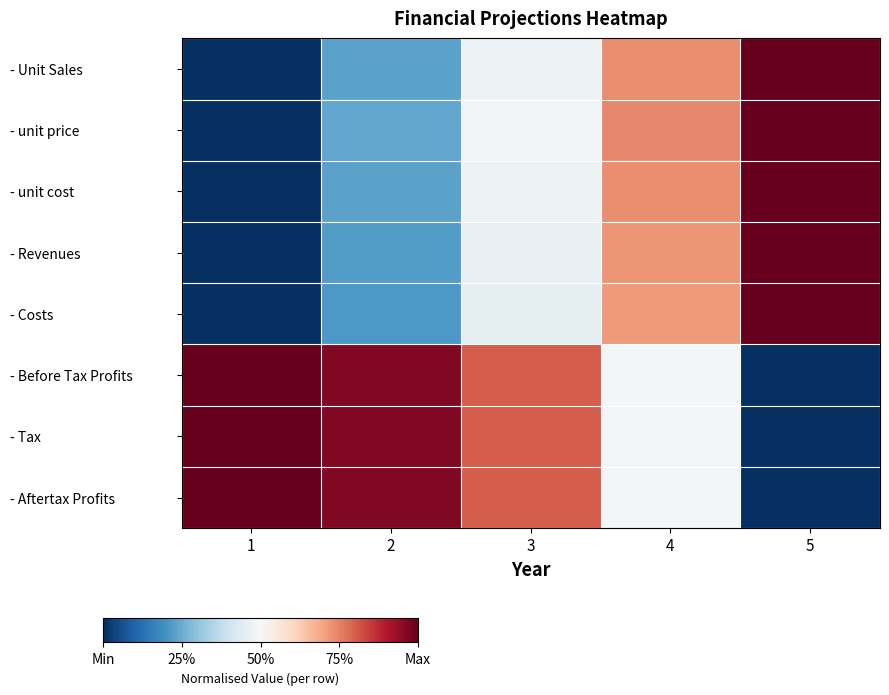

Reading left to right, transcribe all the data shown in this chart.

- Unit Sales: 1=0.0	2=0.2	3=0.5	4=0.7	5=1.0
- unit price: 1=0.0	2=0.2	3=0.5	4=0.7	5=1.0
- unit cost: 1=0.0	2=0.2	3=0.5	4=0.7	5=1.0
- Revenues: 1=0.0	2=0.2	3=0.5	4=0.7	5=1.0
- Costs: 1=0.0	2=0.2	3=0.5	4=0.7	5=1.0
- Before Tax Profits: 1=1.0	2=1.0	3=0.8	4=0.5	5=0.0
- Tax: 1=1.0	2=1.0	3=0.8	4=0.5	5=0.0
- Aftertax Profits: 1=1.0	2=1.0	3=0.8	4=0.5	5=0.0